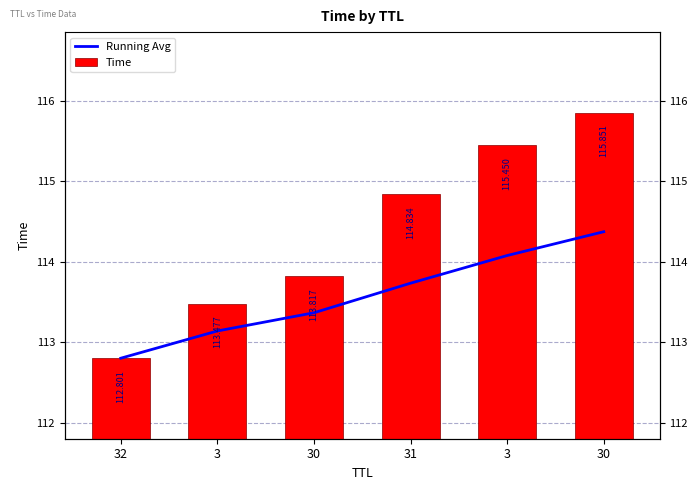

Which series has the largest range (max minus min)?

Time